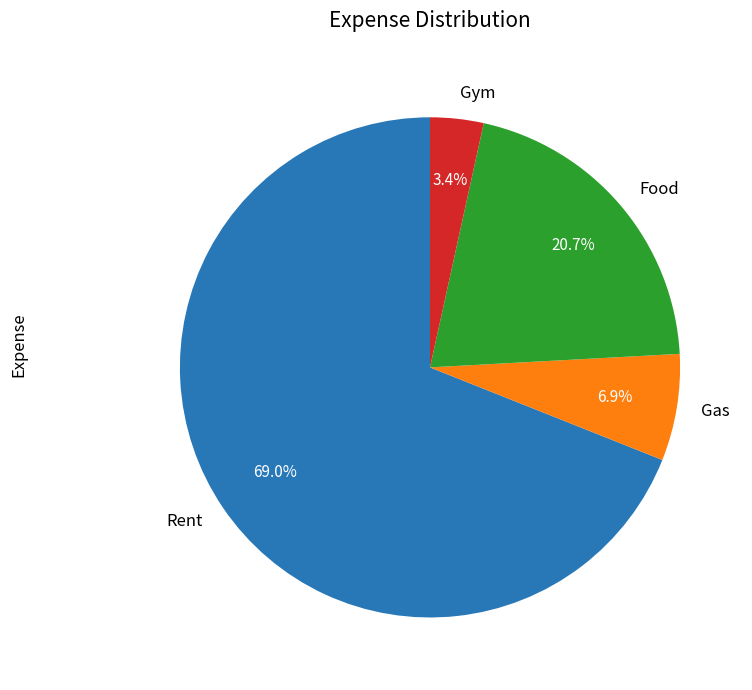

To the nearest percent, what is the difference between the largest and smallest slice percentages?

66%